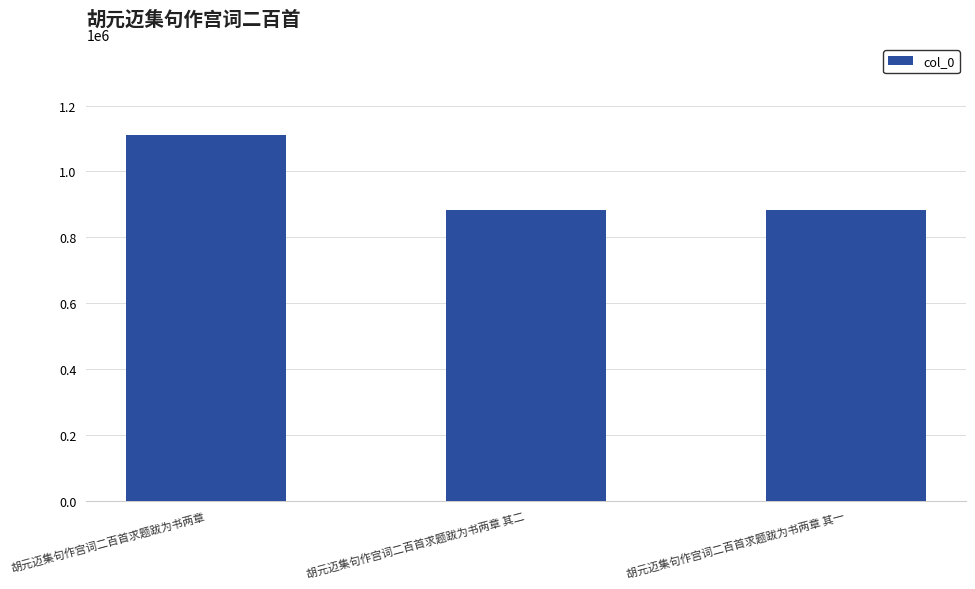

What value does the data have at 胡元迈集句作宫词二百首求题跋为书两章 其一, to the nearest 10?

882640